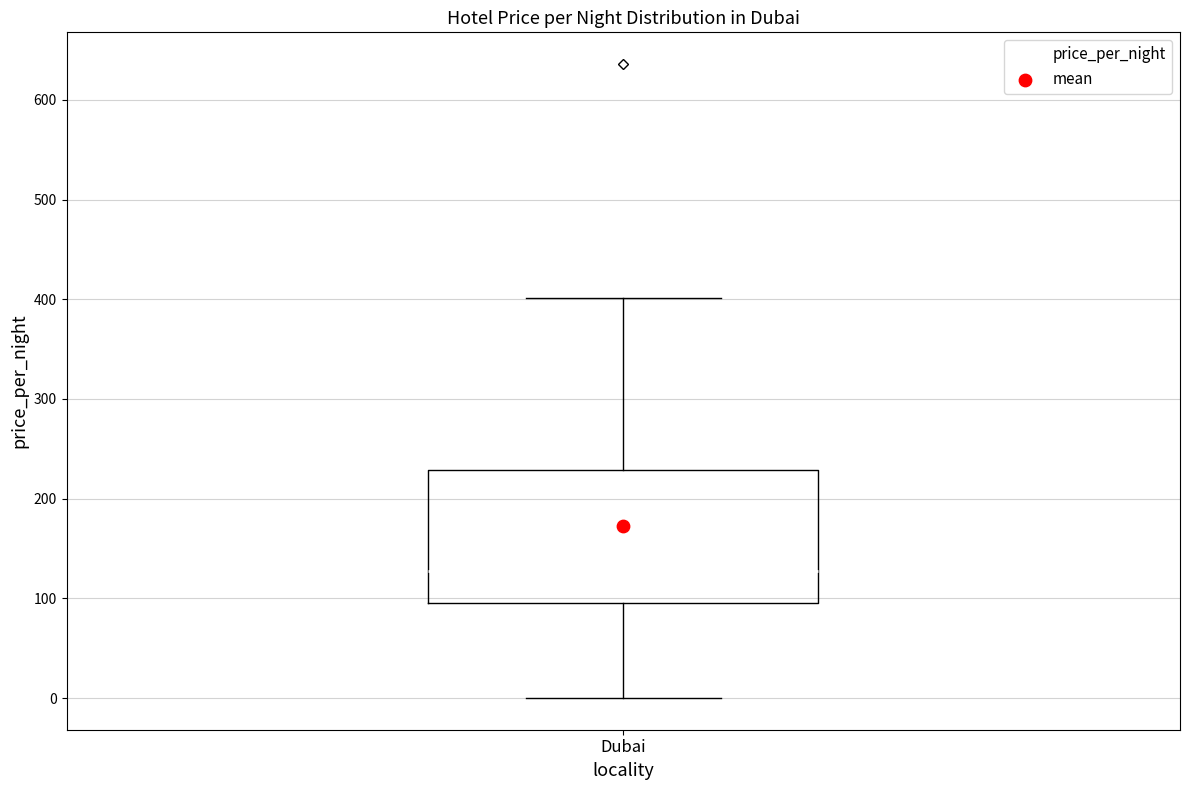

Read this box plot against the y-axis: the position of the median line, the range covered by the box, and the ends of both whiskers. The values are not printed on the chart, so give them approximately, as read against the axis.

median 130, box 100 to 230, whiskers 0 to 400